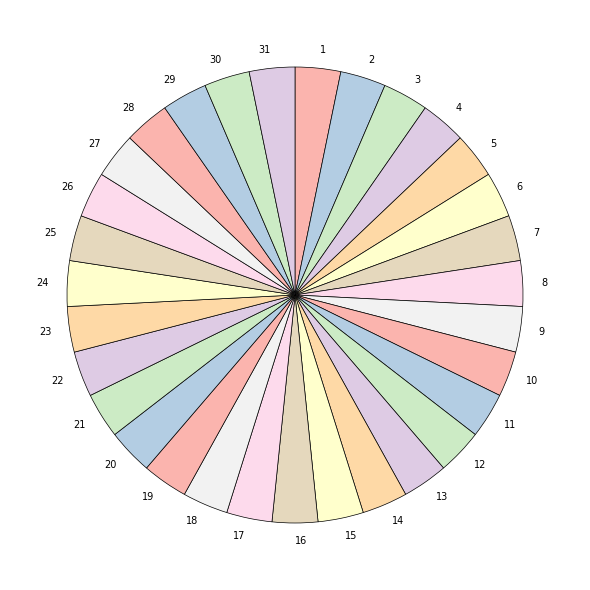

True or false: 14 accounts for 3% of the total.

True